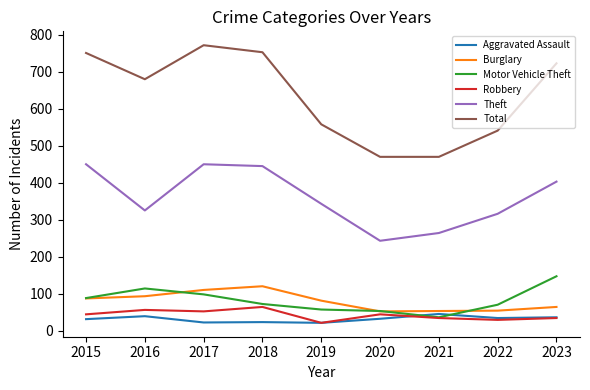

The value of Robbery at 2016 is 56. True or false?

True